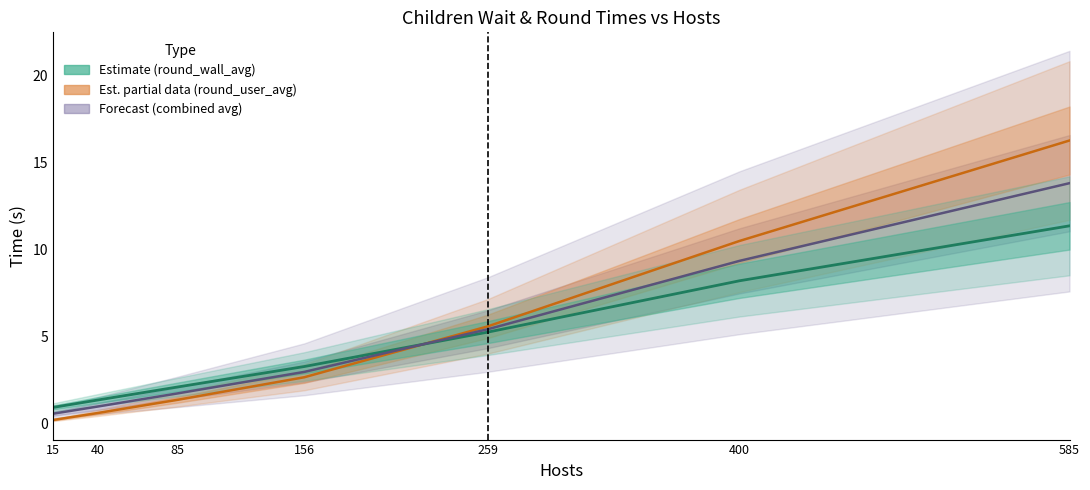

At which label is combined avg (forecast) closest to 7?

259